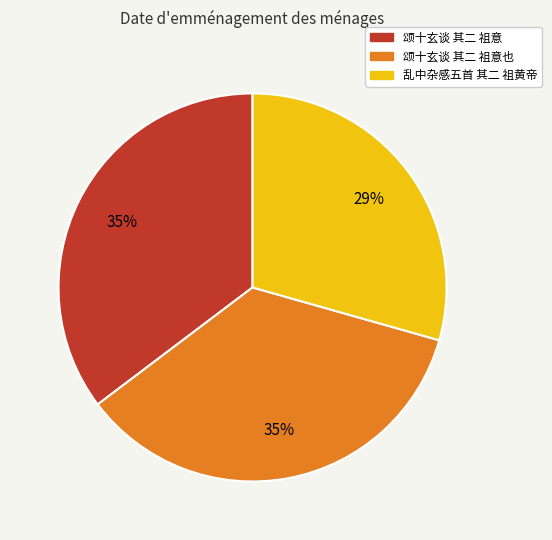

Combined, do 乱中杂感五首 其二 祖黄帝 and 颂十玄谈 其二 祖意也 account for over 50%?

Yes